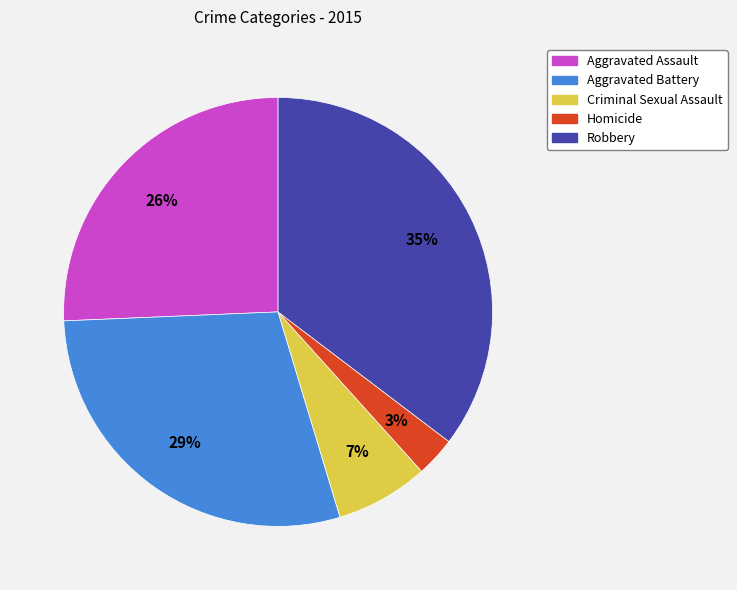

Does any single category account for the majority?

No